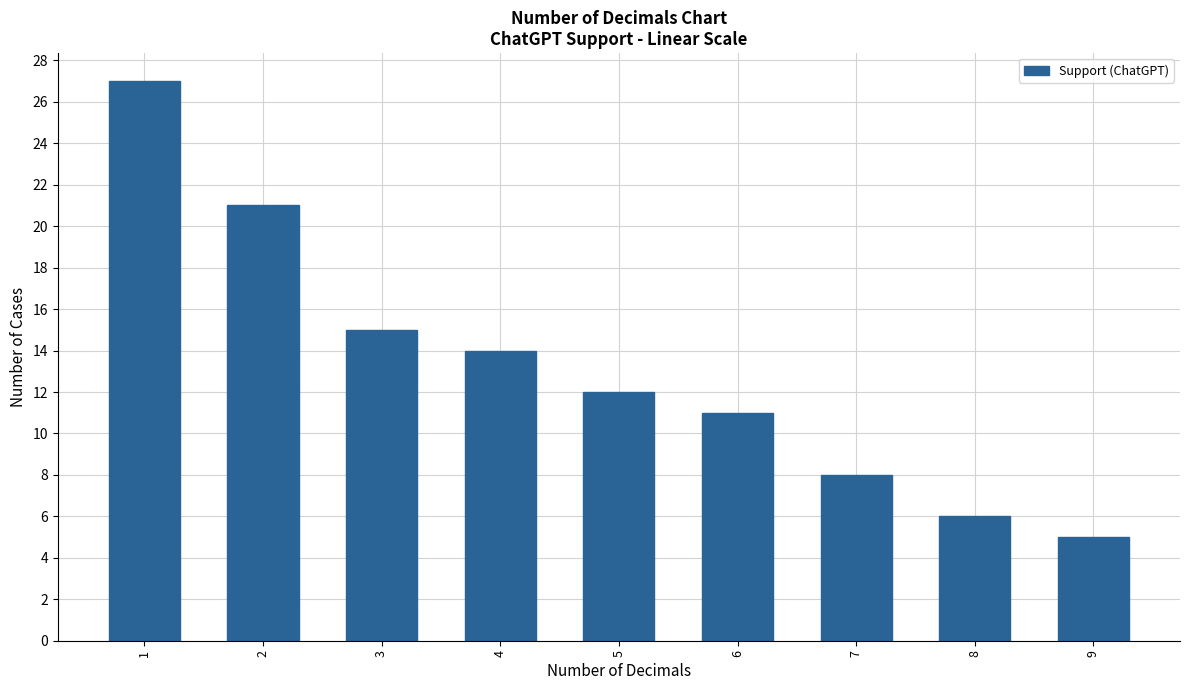

How many categories are shown in the chart?

9